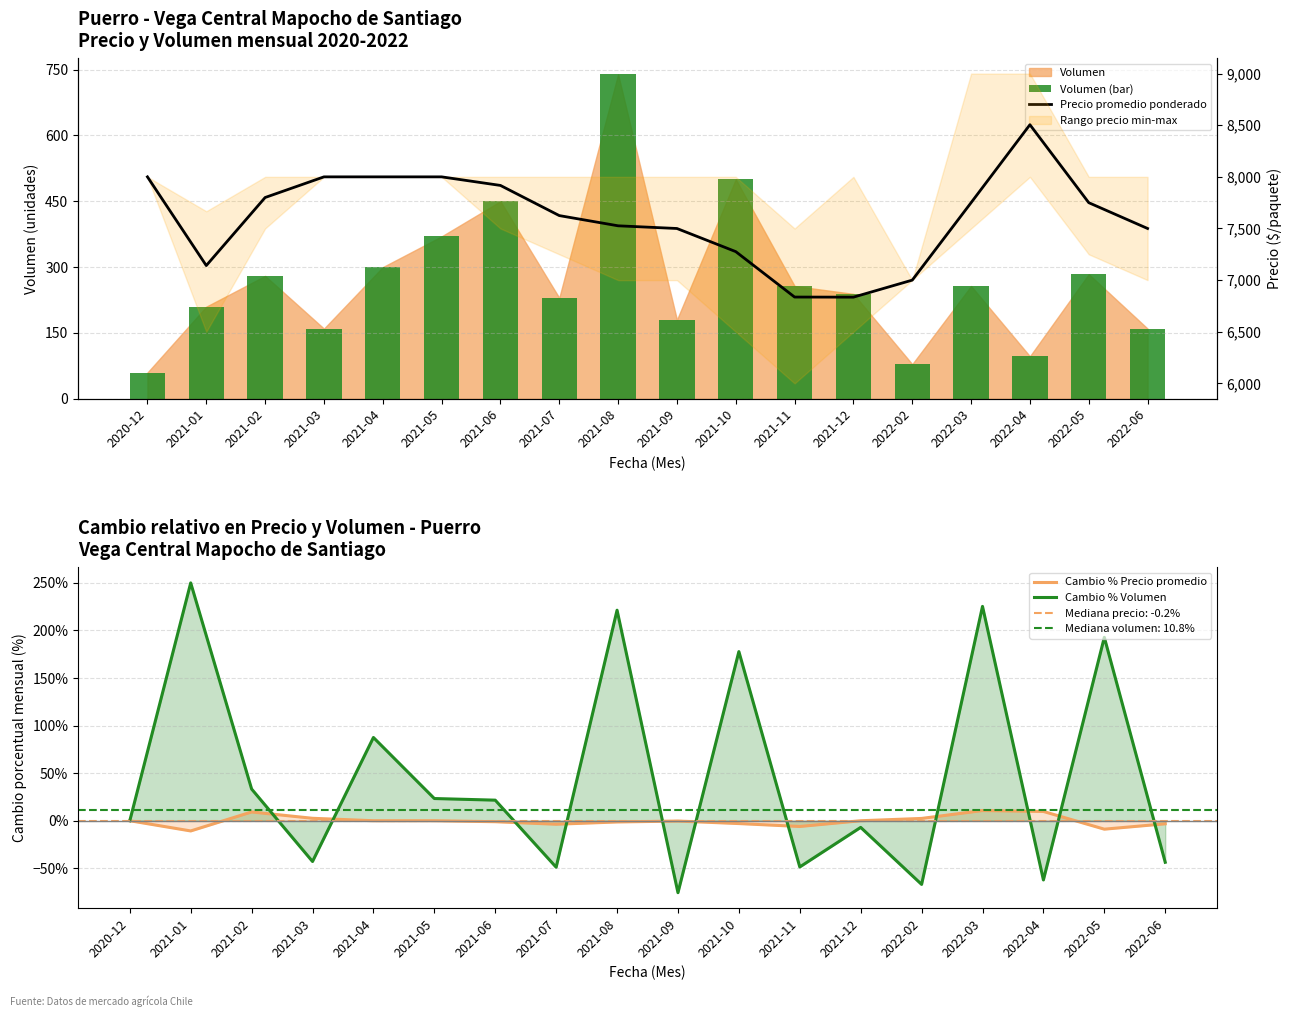

Between 2021-05 and 2021-03, which is larger?

2021-05